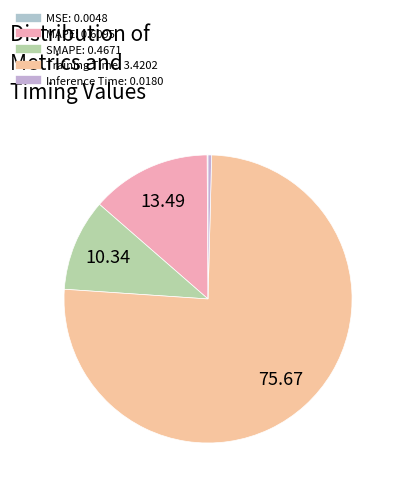

Is the sum of Training Time and Inference Time greater than half?

Yes